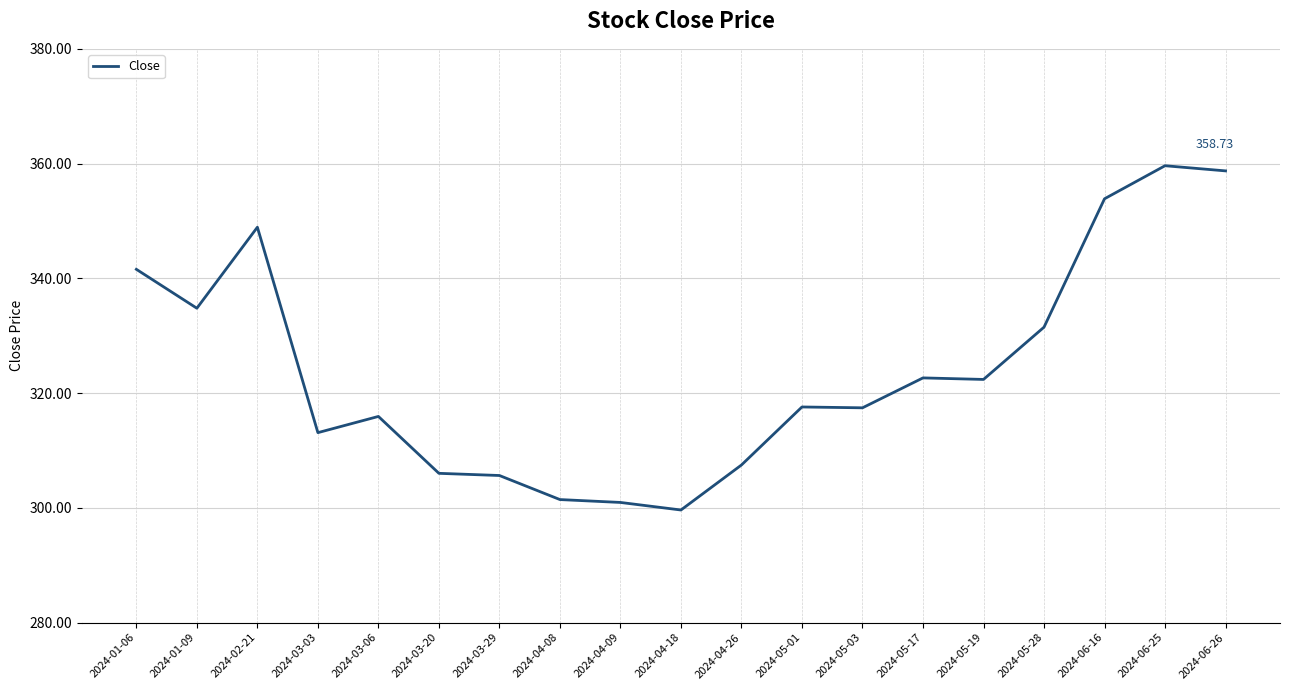

How many values are below 317?

8